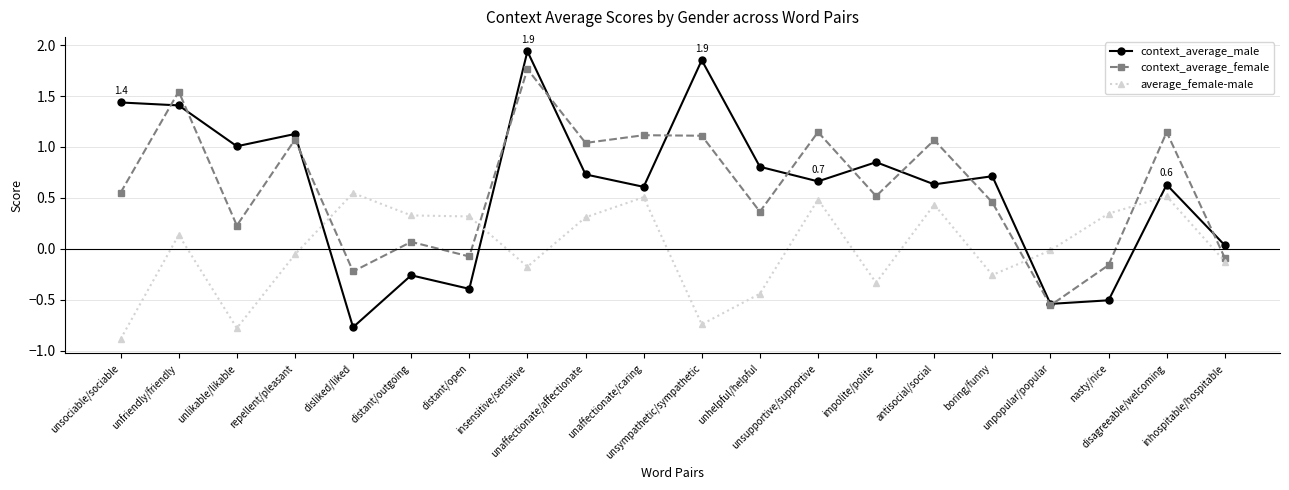

Where is the first local minimum for average_female-male?

unlikable/likable